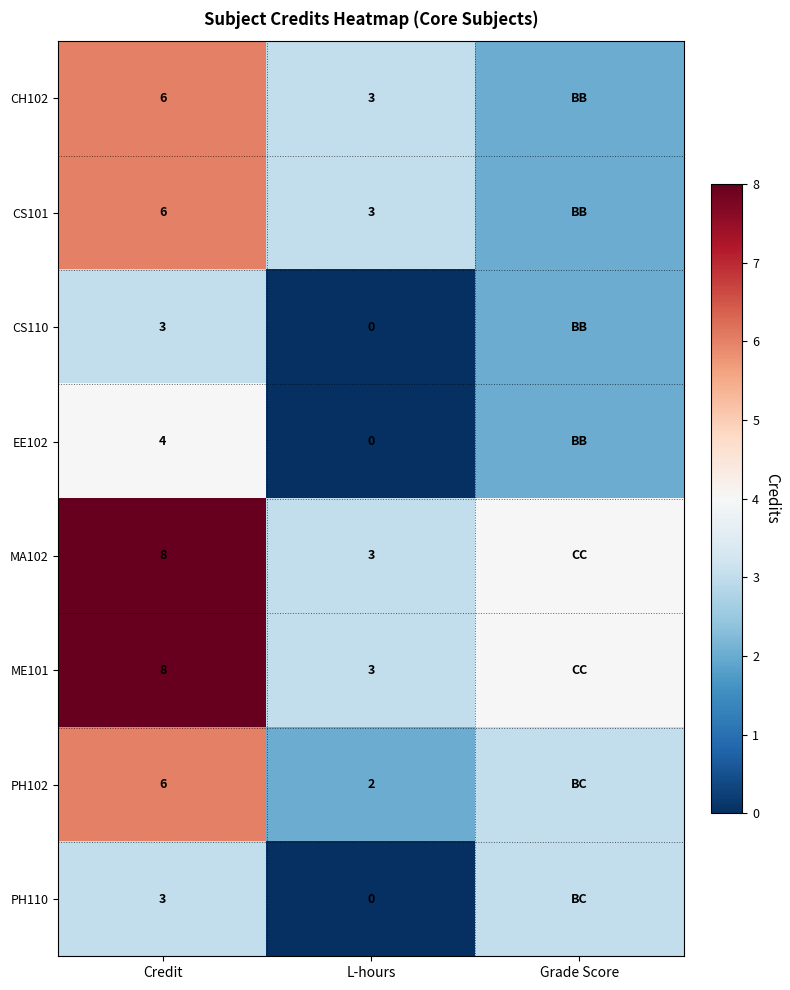

What is the total value across all series at Credit?

44